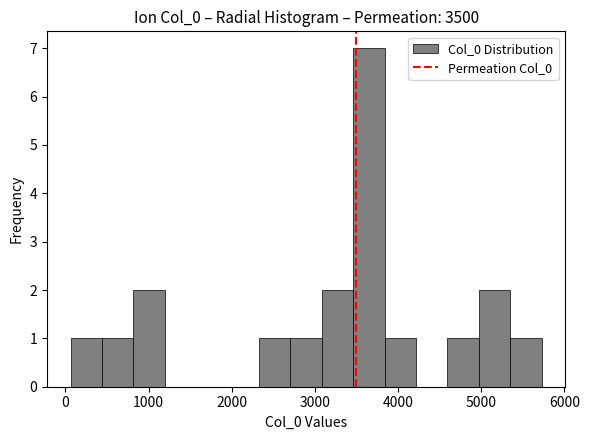

Read against the x-axis, roughly where is the centre of the tallest bar?

3600